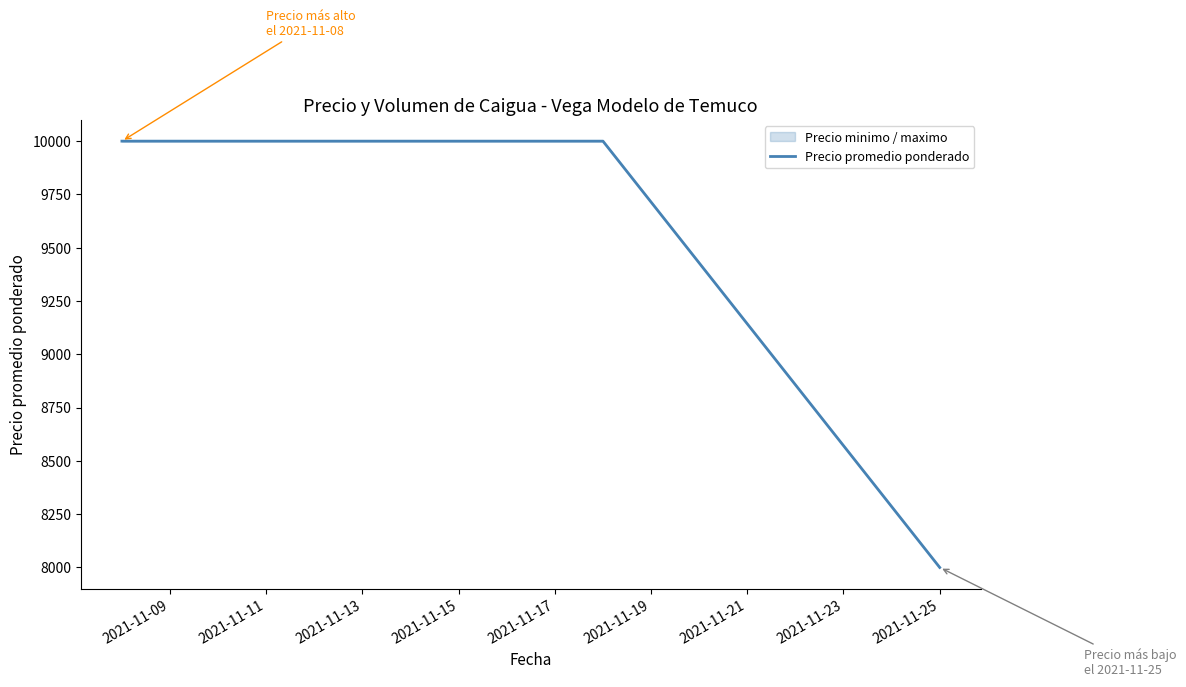

What is the greatest value displayed?

10000